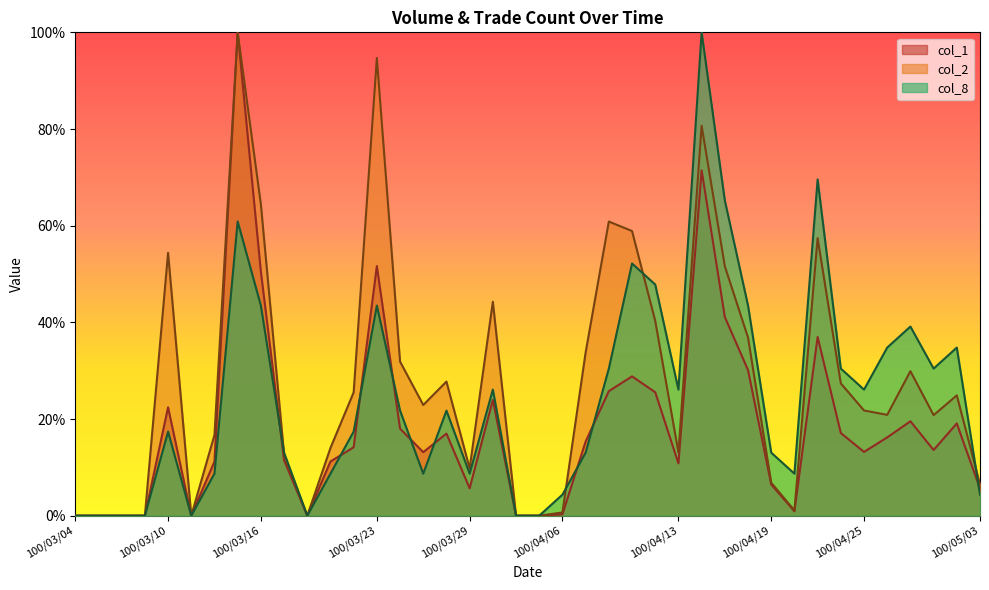

Rank the series by their maximum value, from highest to lowest.

col_1, col_2, col_8